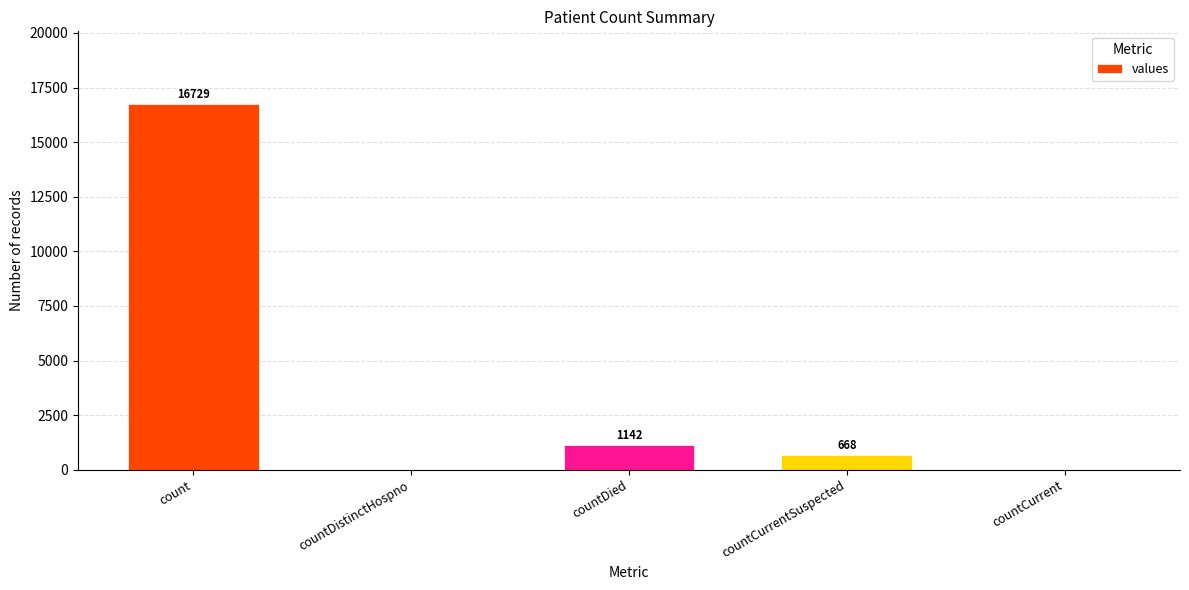

The value at countDied is 1142. True or false?

True